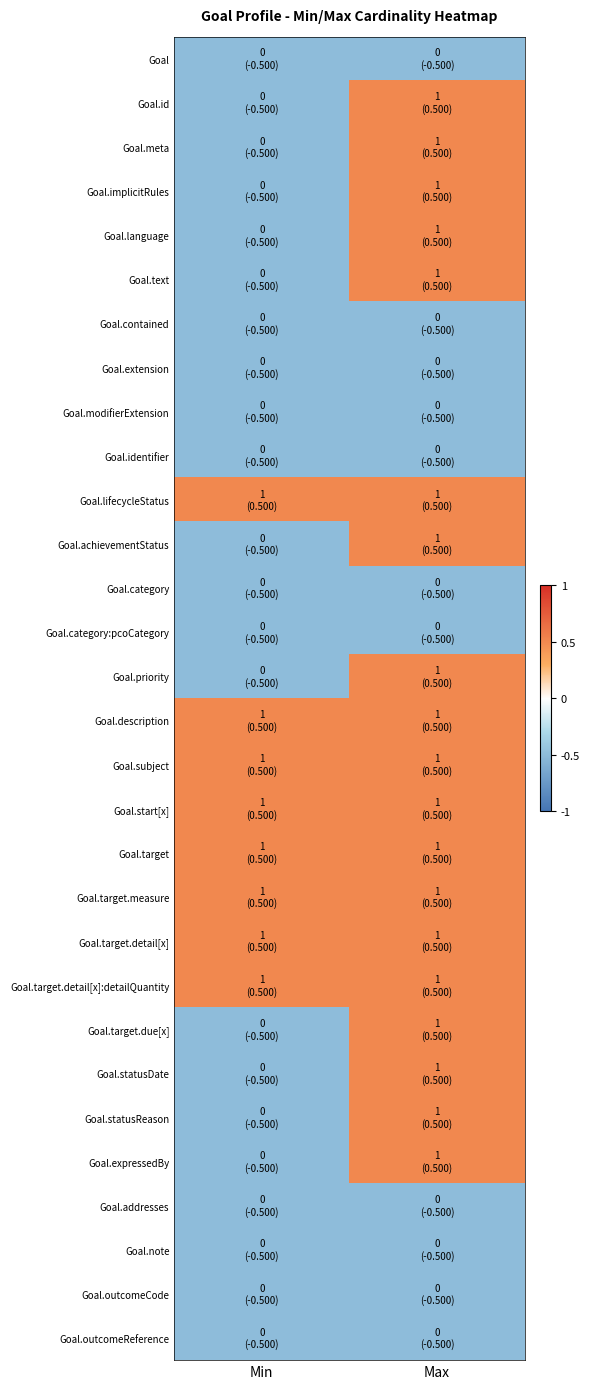

At which category is the sum across all series the highest?

Max